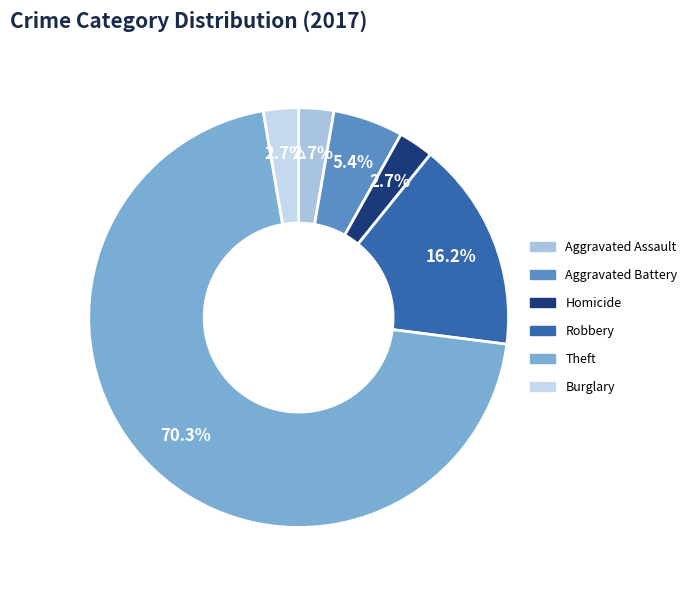

To the nearest percent, what is the combined percentage of Burglary and Robbery?

19%